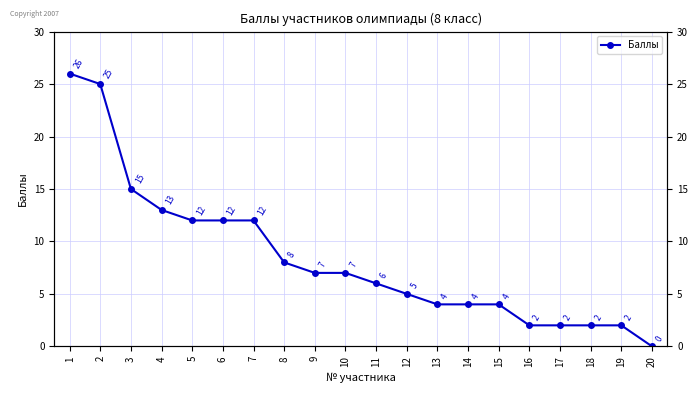

Approximately how many times larger is the value at 5 compared to 7?

1.0